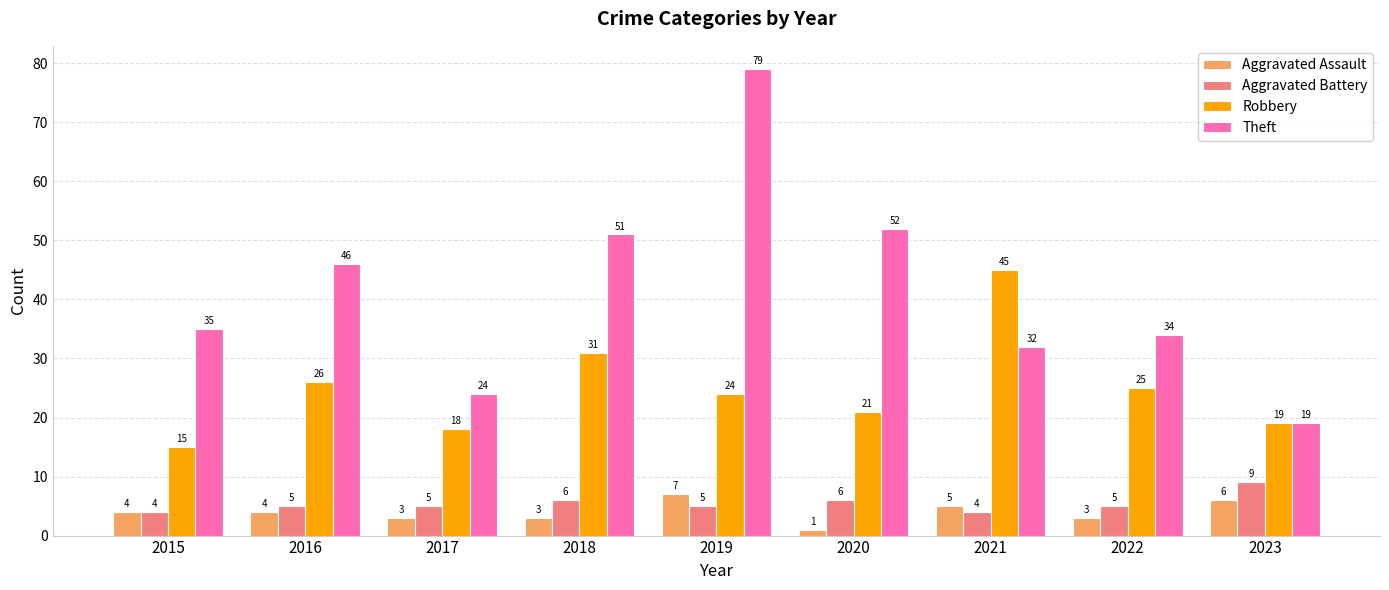

What is the maximum value for Robbery?

45